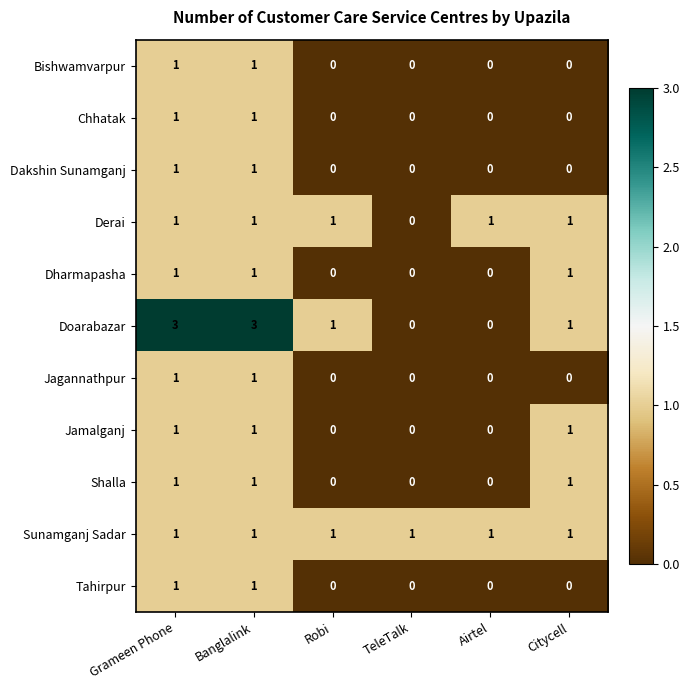

Is it true that Dakshin Sunamganj equals 0 at Robi?

True